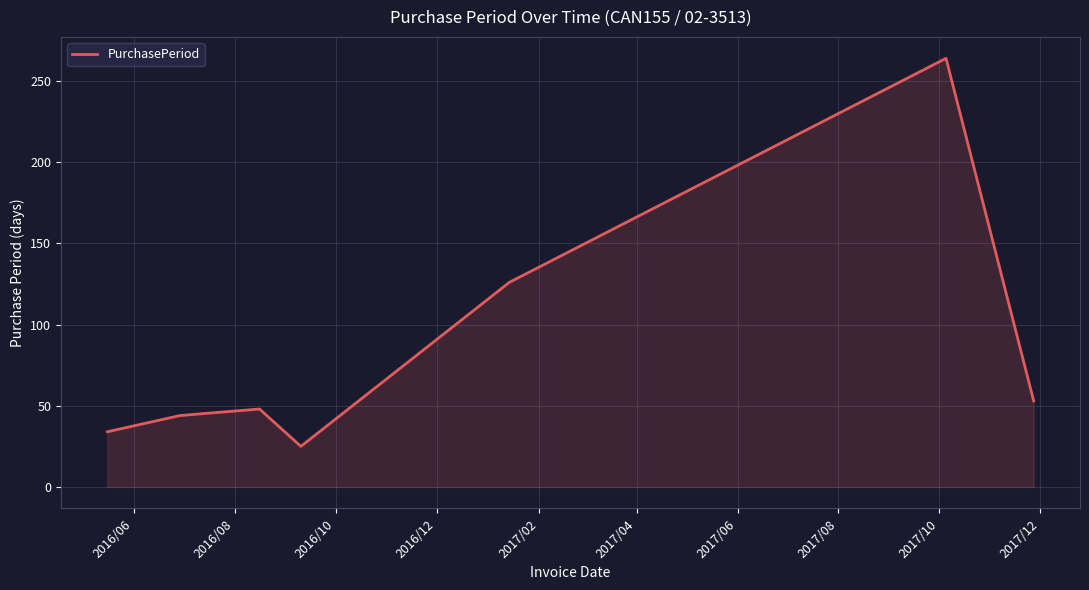

True or false: there are more than 1 points higher than both neighbors.

True